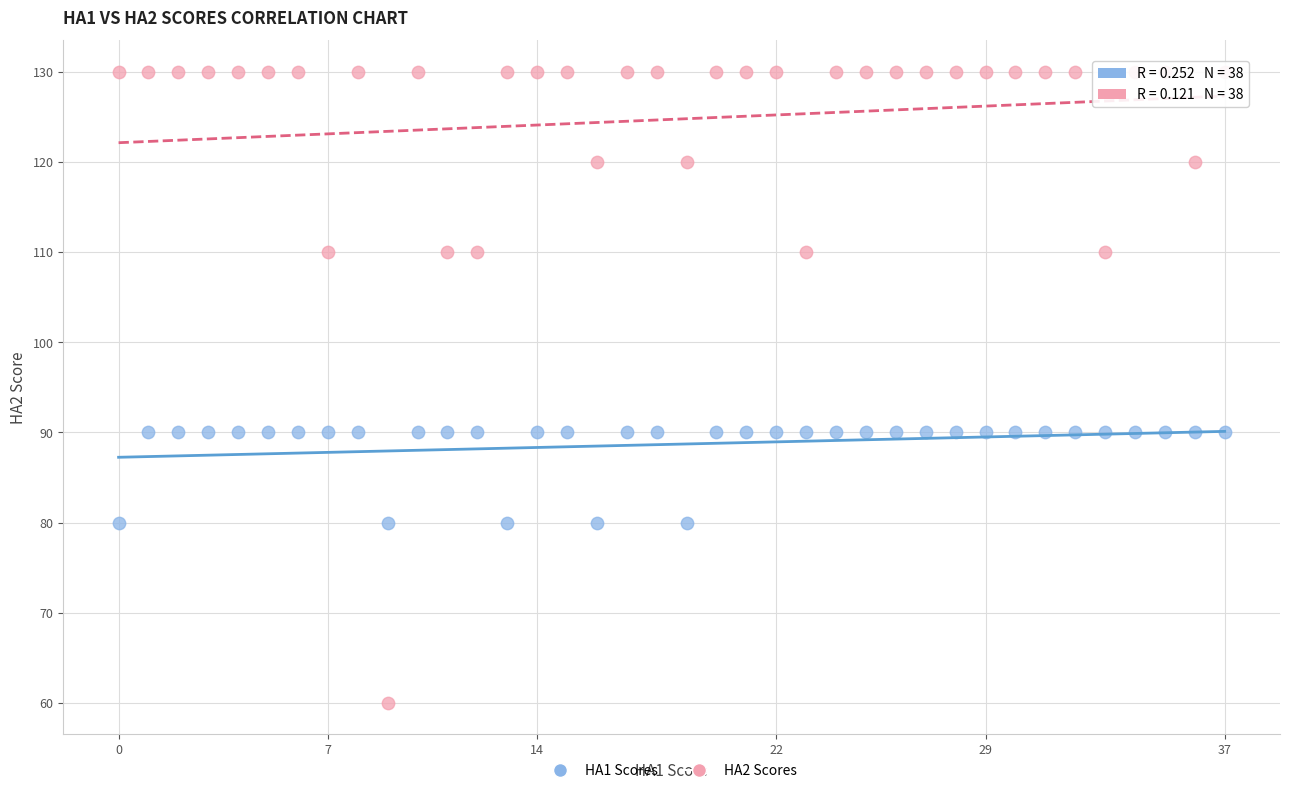

Which series has the widest spread of Y values?

HA2 Scores